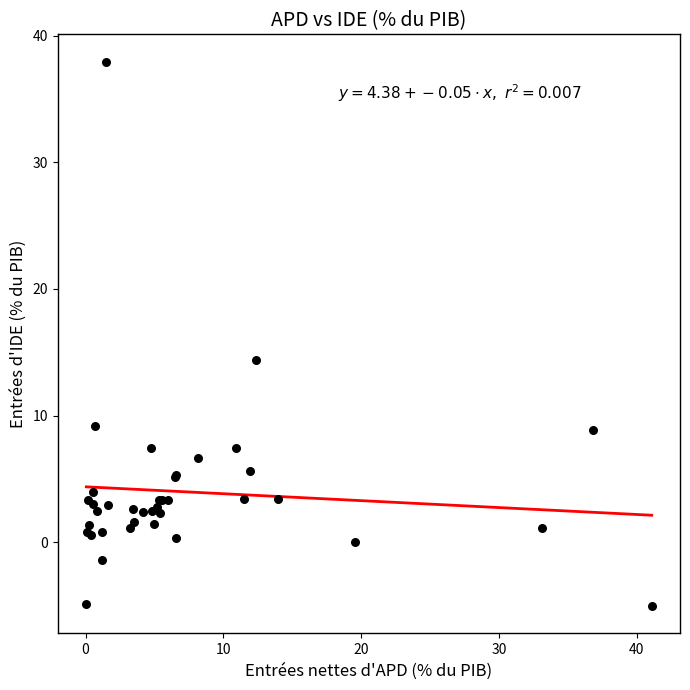

What Y value in the scatter plot is closest to 16?

14.4